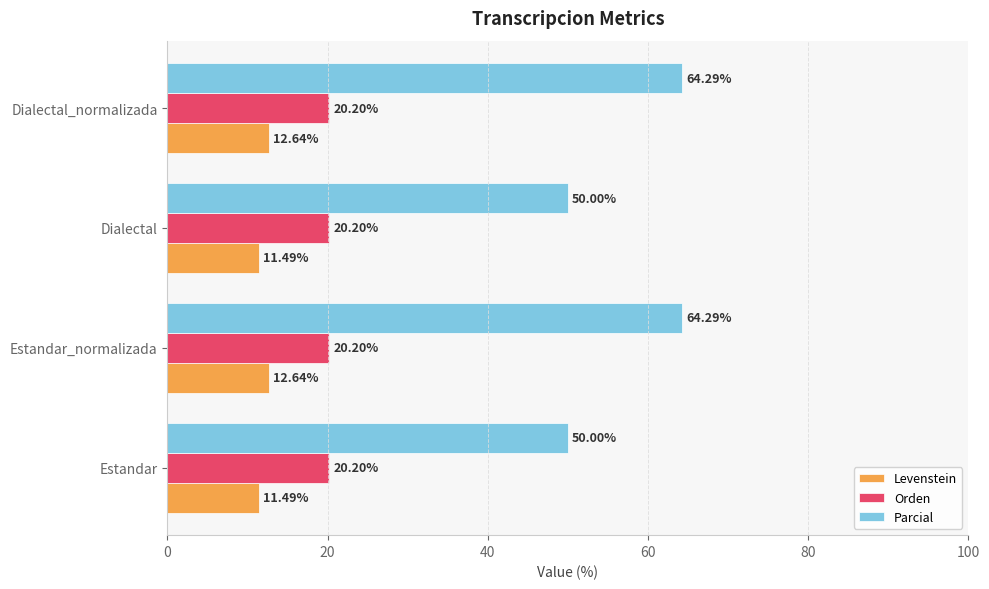

Which series changed the most between Estandar_normalizada and Dialectal?

Parcial